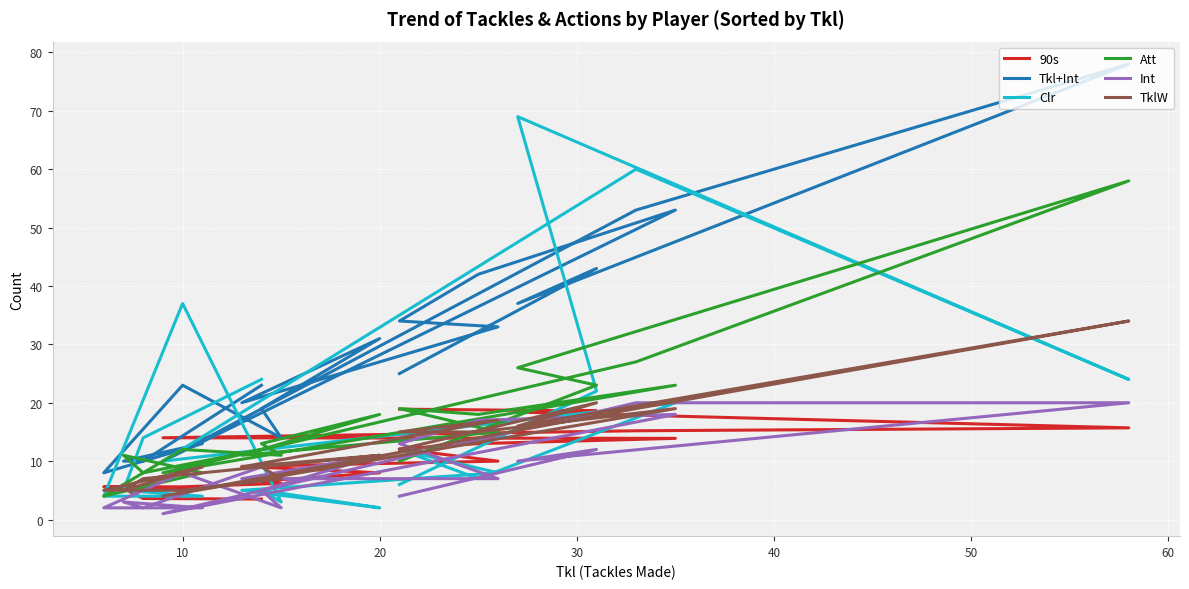

How many data points in 90s are less than 10?

10